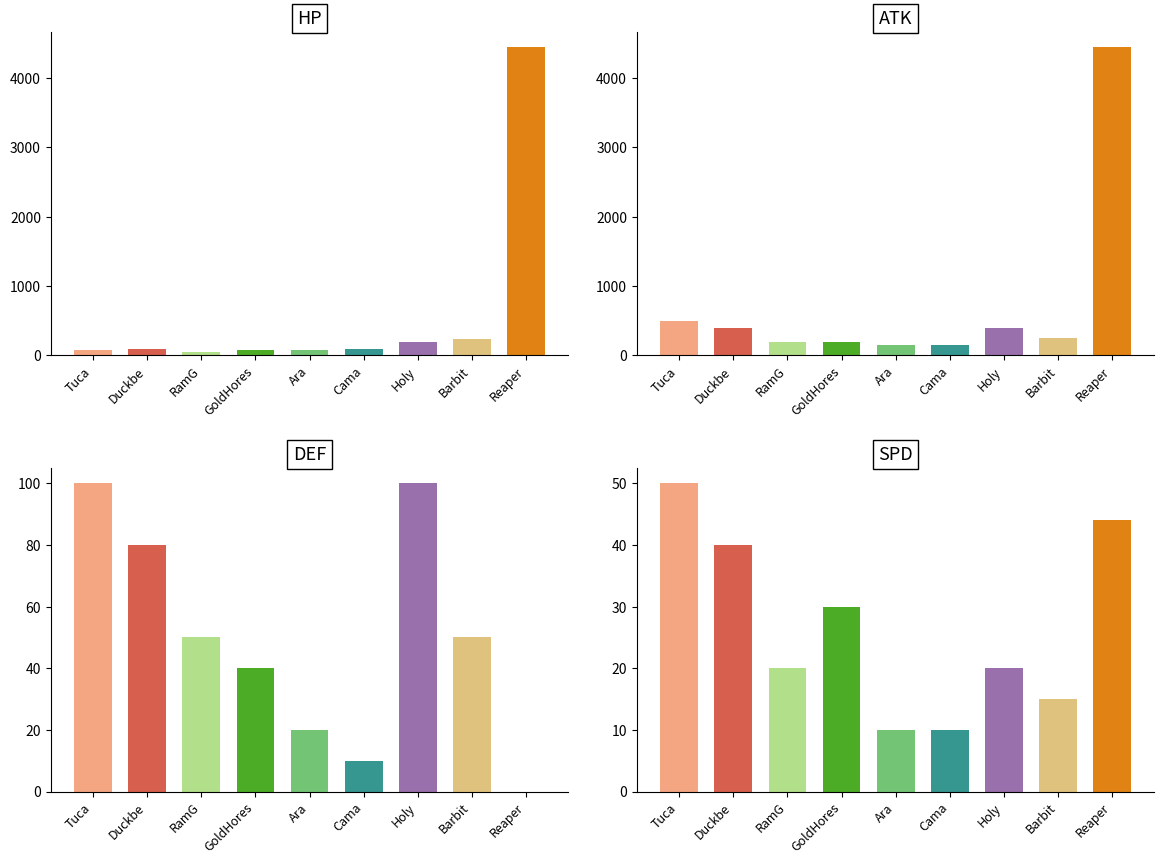

How many distinct data groups are displayed?

4